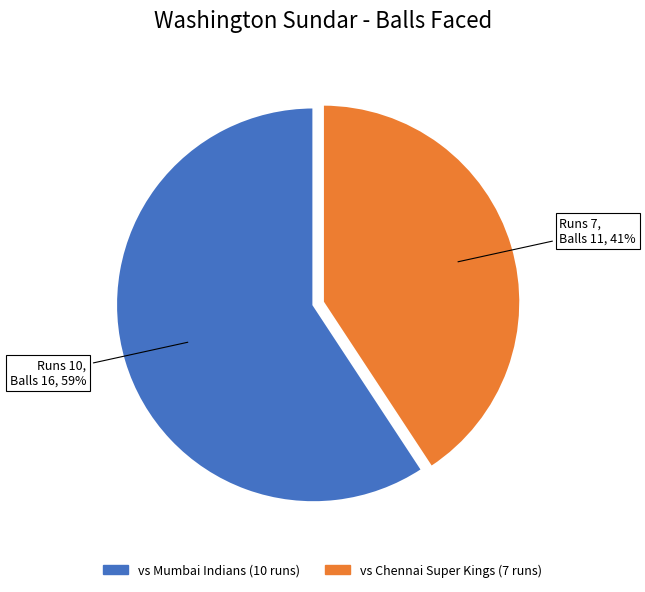

Is it true that vs Mumbai Indians (10 runs) is 50% of the pie?

False